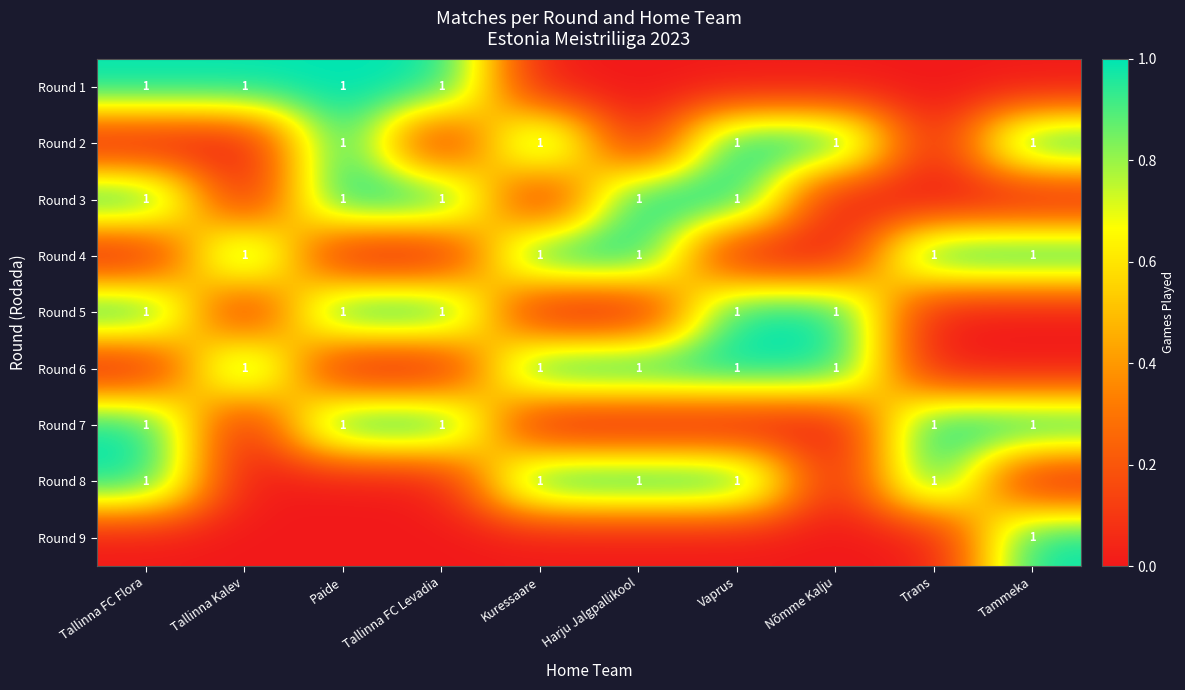

The value of Round 4 at Tammeka is 1. True or false?

True